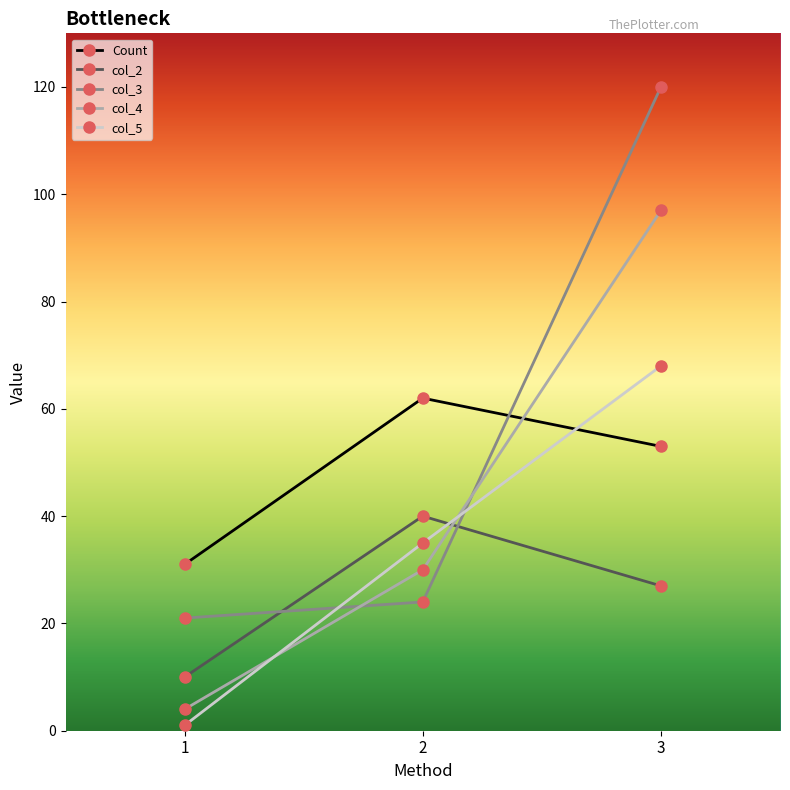

What is the value of the col_3 point at the 2nd from the left?

24